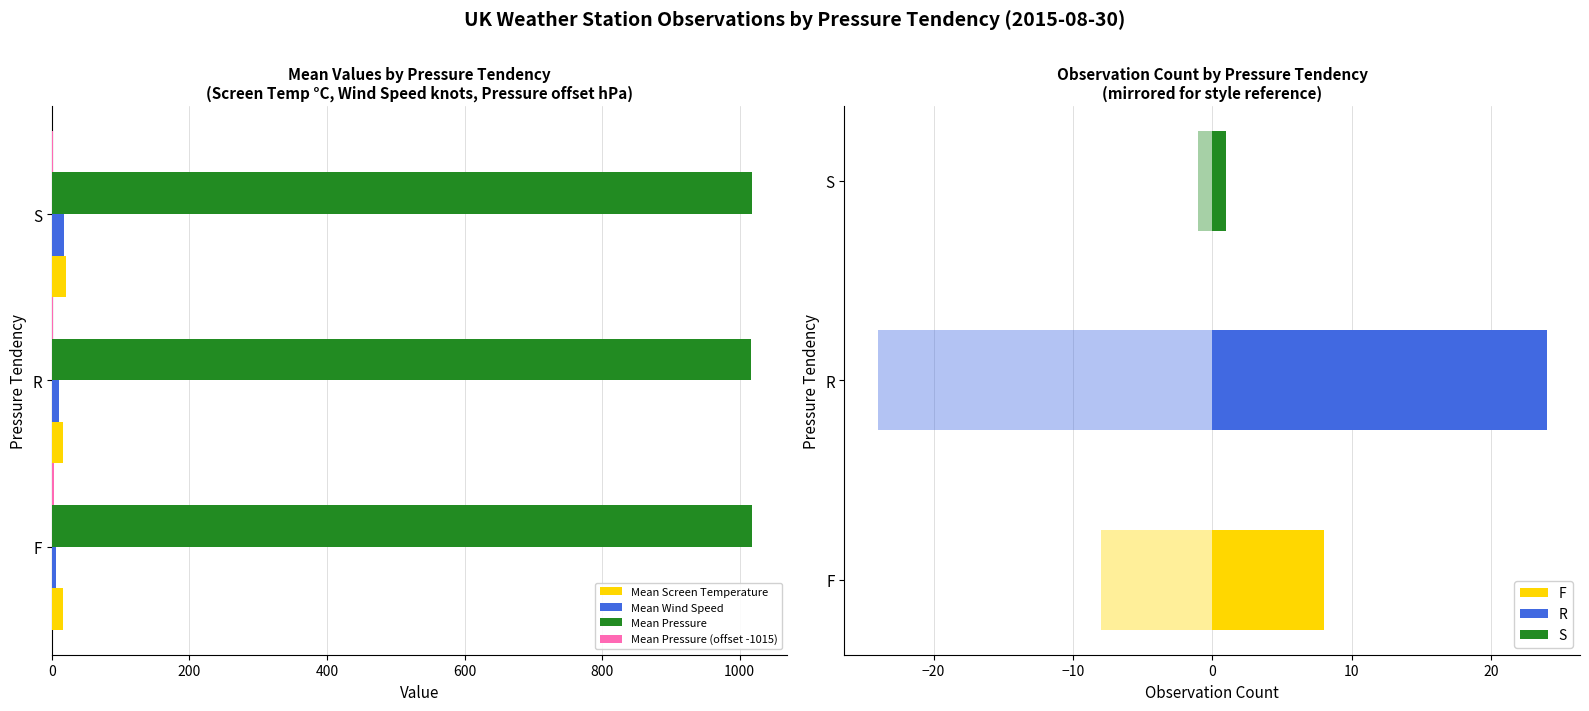

What is the minimum value shown in the chart?

1.0